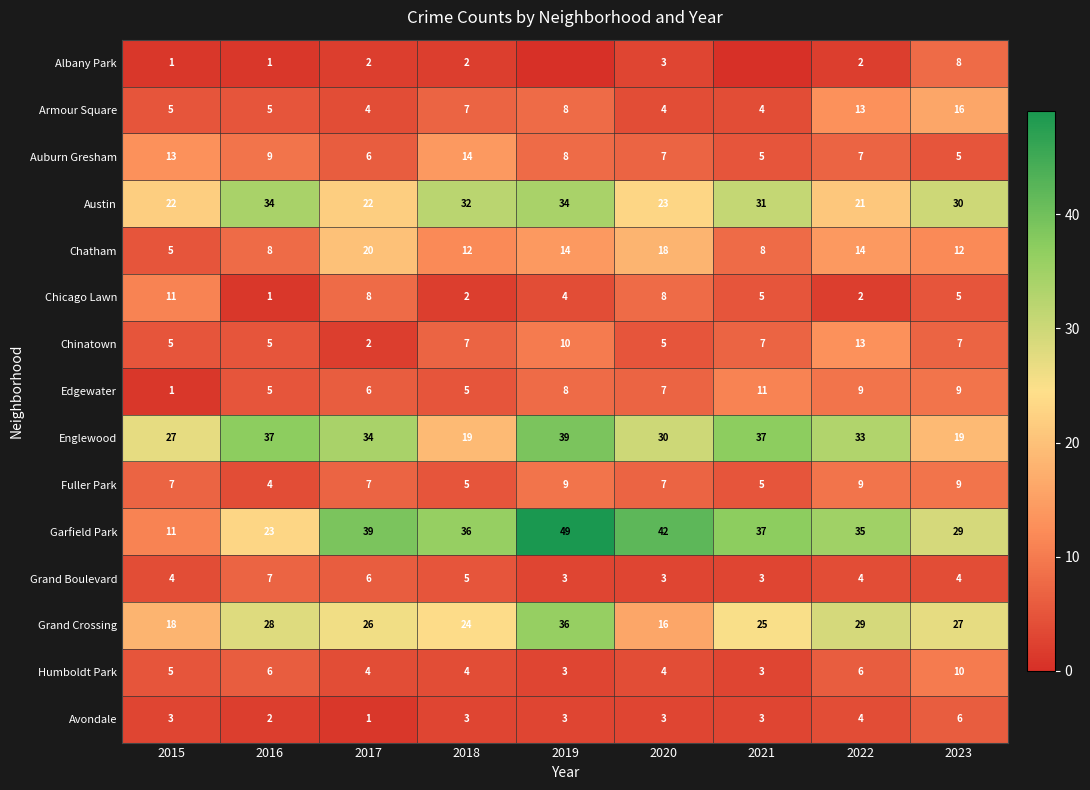

True or false: Chicago Lawn has a value of 5 at 2023.

True